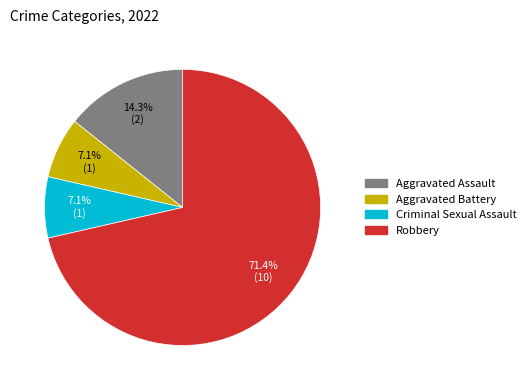

To the nearest percent, what is the combined percentage of Aggravated Battery and Robbery?

79%